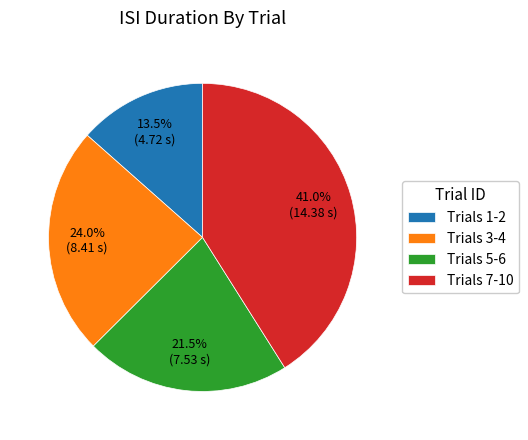

Which category has the smallest portion of the pie?

Trials 1-2